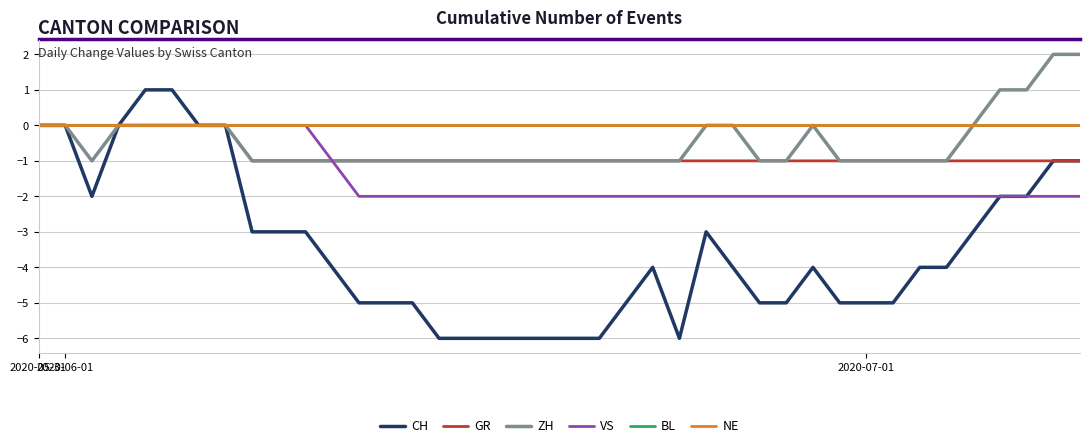

Does the chart have visible grid lines?

Yes